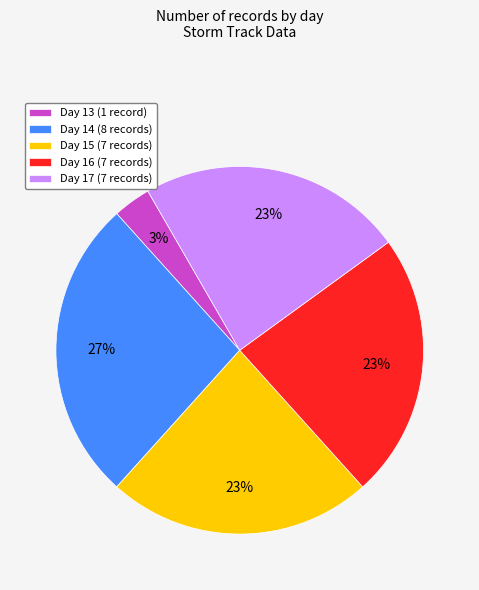

Is it true that Day 13 (1 record) is 3% of the pie?

True